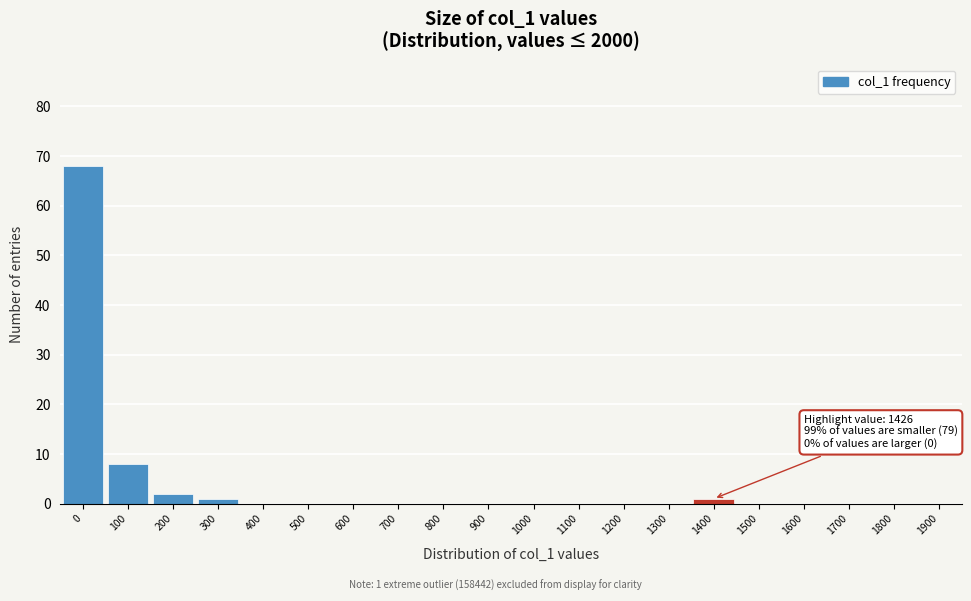

Reading left to right, list all the values displayed in this chart.

0=68	100=8	200=2	300=1	400=0	500=0	600=0	700=0	800=0	900=0	1000=0	1100=0	1200=0	1300=0	1400=1	1500=0	1600=0	1700=0	1800=0	1900=0